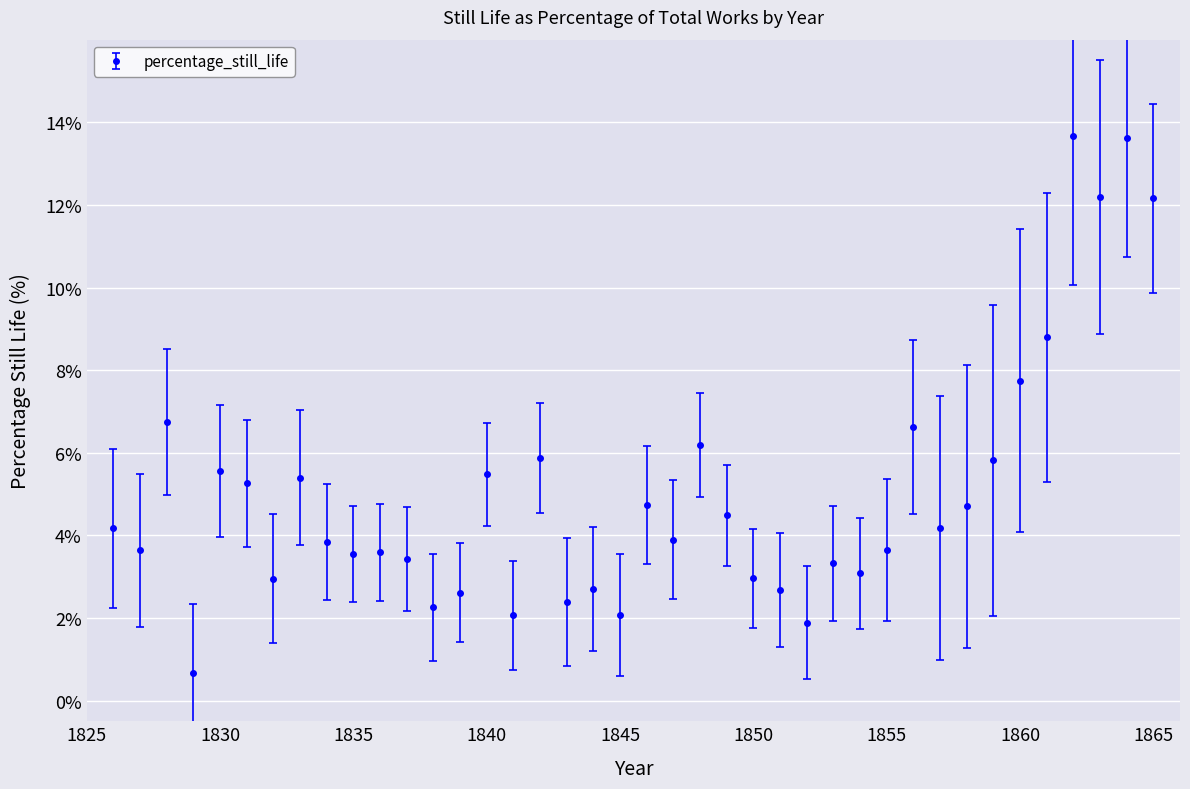

What is the smallest value displayed?

0.7